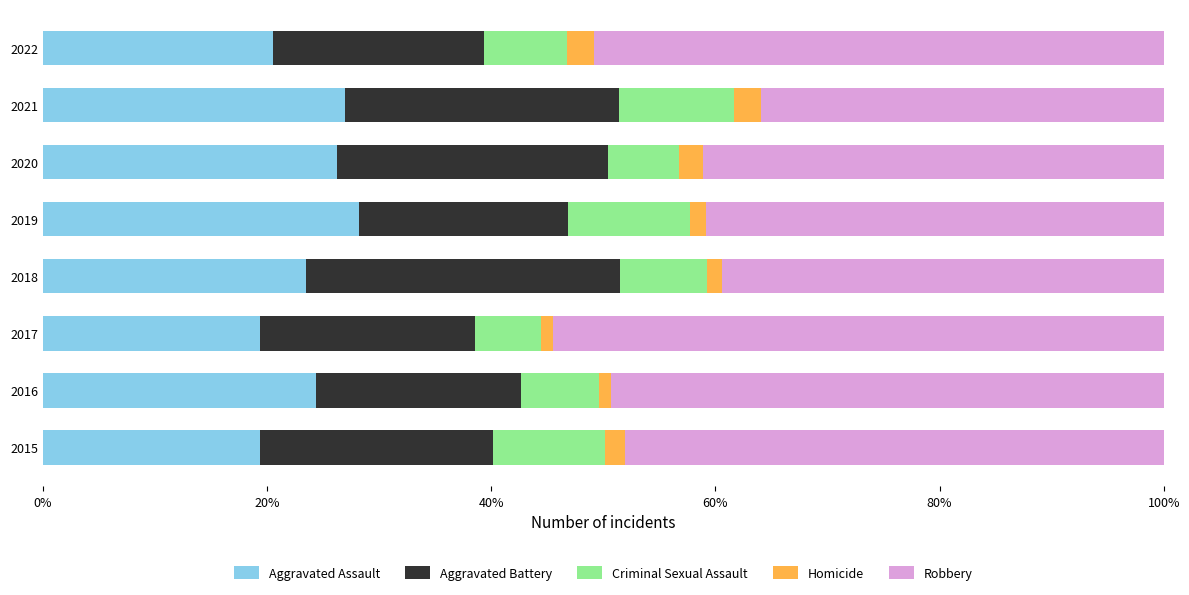

What is the approximate value of Aggravated Assault at 2020?

26.3